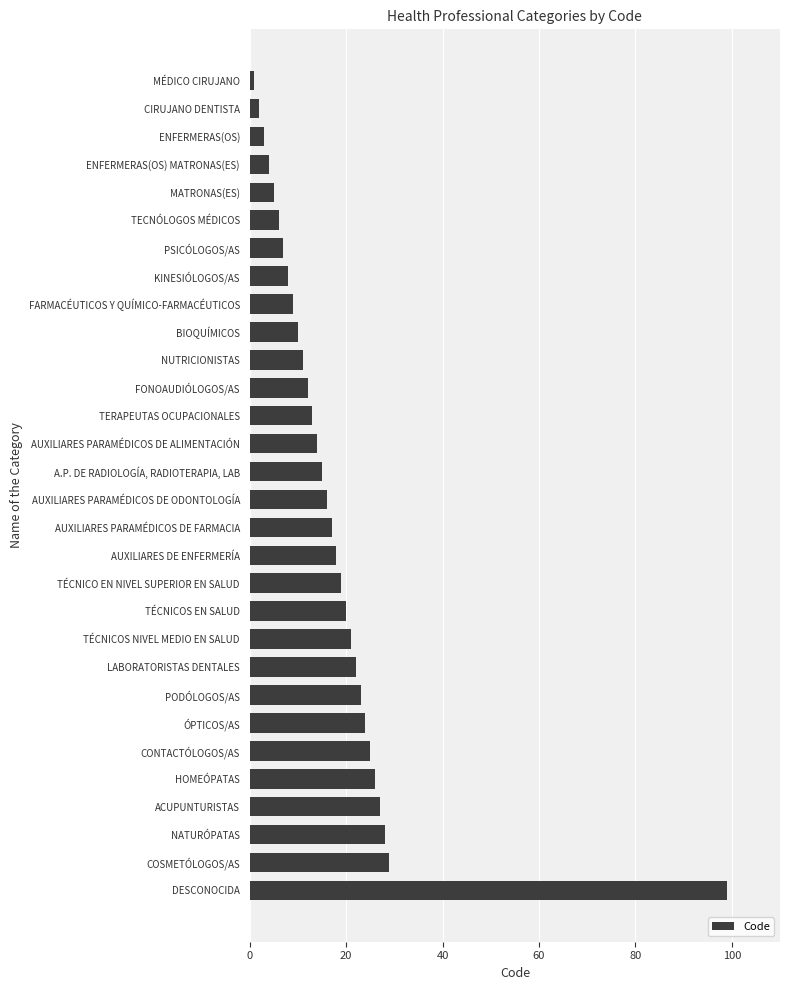

What is the change in value from MATRONAS(ES) to BIOQUÍMICOS?

+5